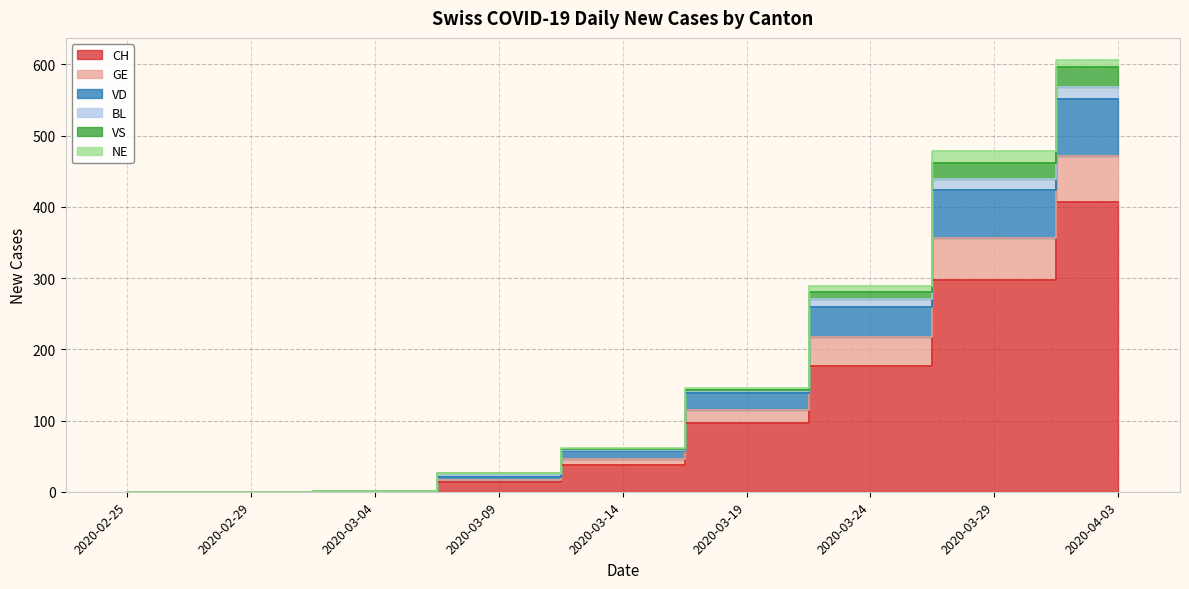

The value of GE at 2020-03-29 is 165. True or false?

False